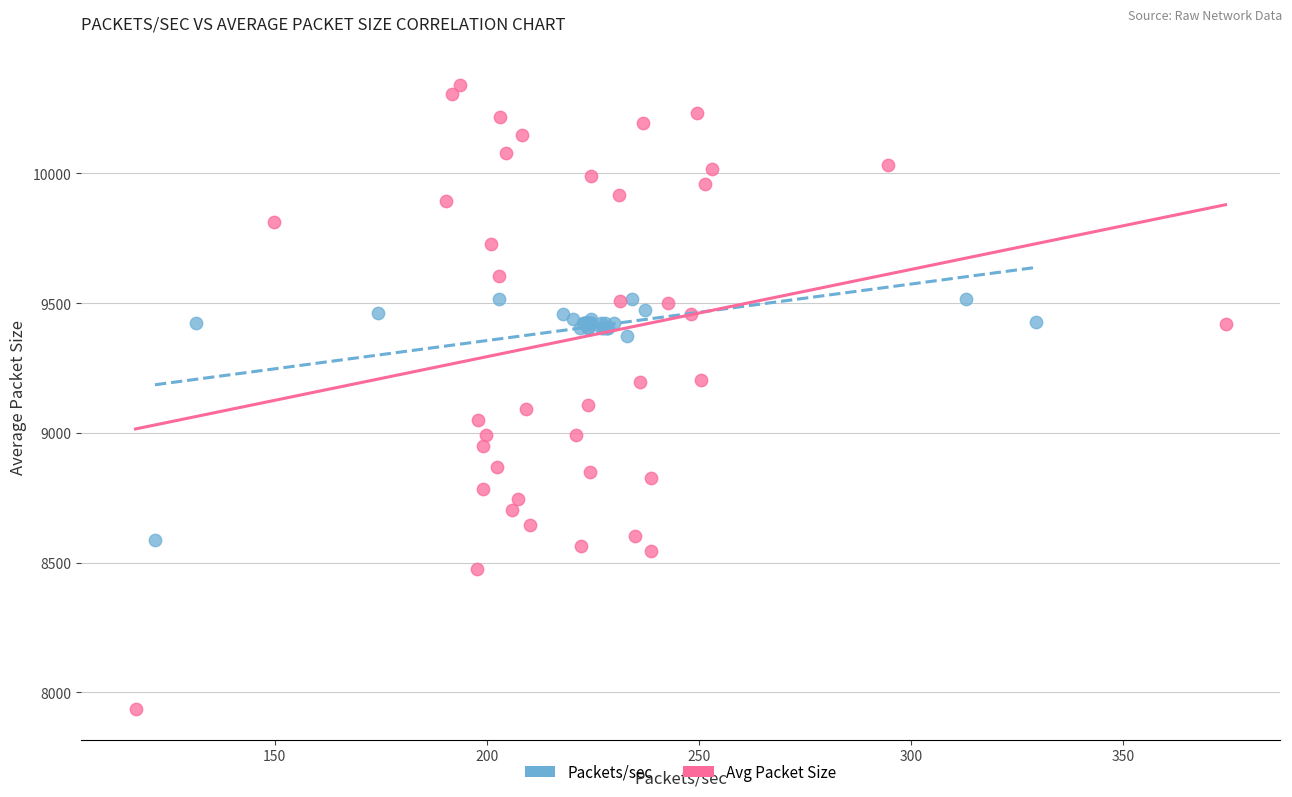

What are all the series names shown in the legend?

Packets/sec, Avg Packet Size